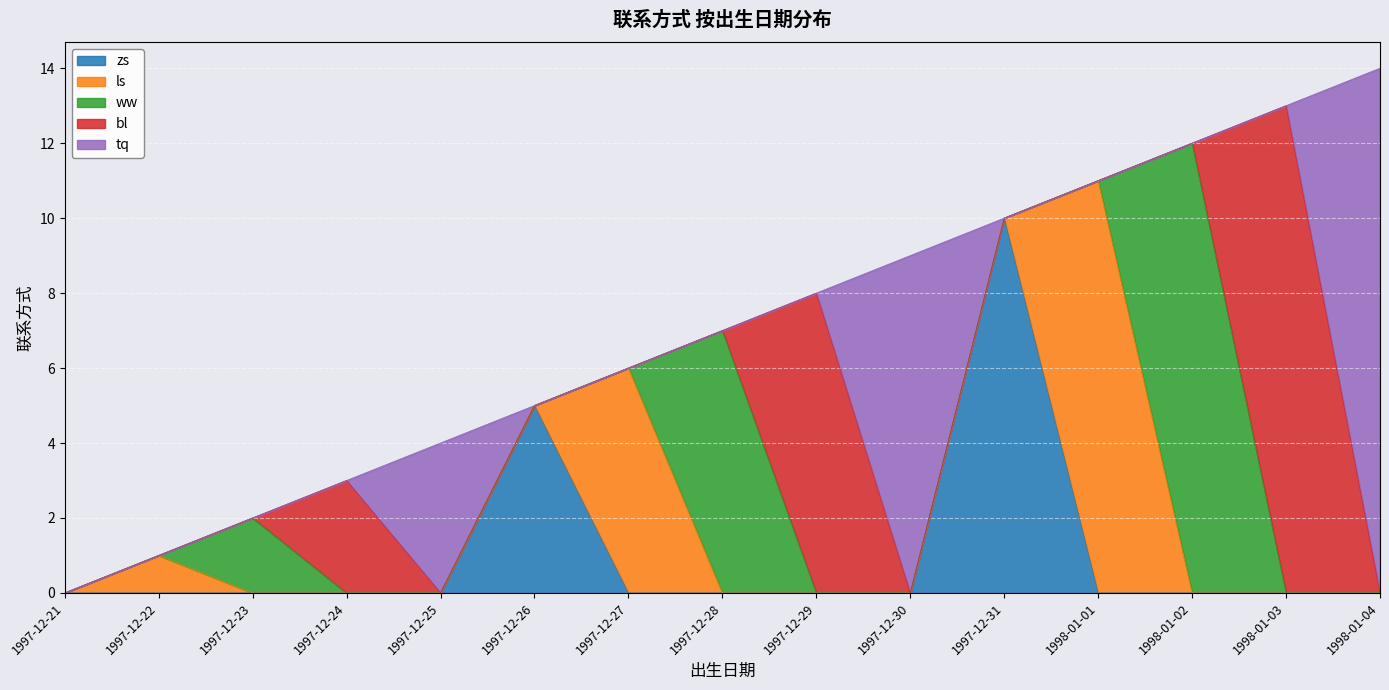

True or false: the data has more than 0 interior local peaks.

False